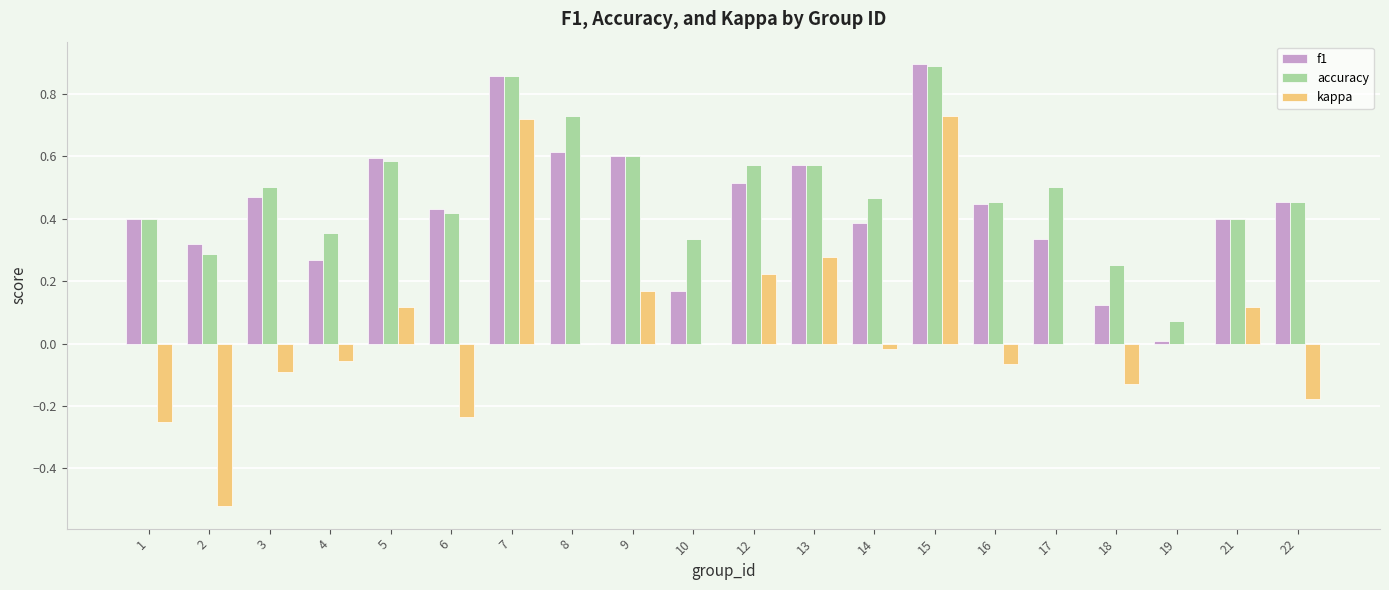

Which category has the highest value across all series?

15